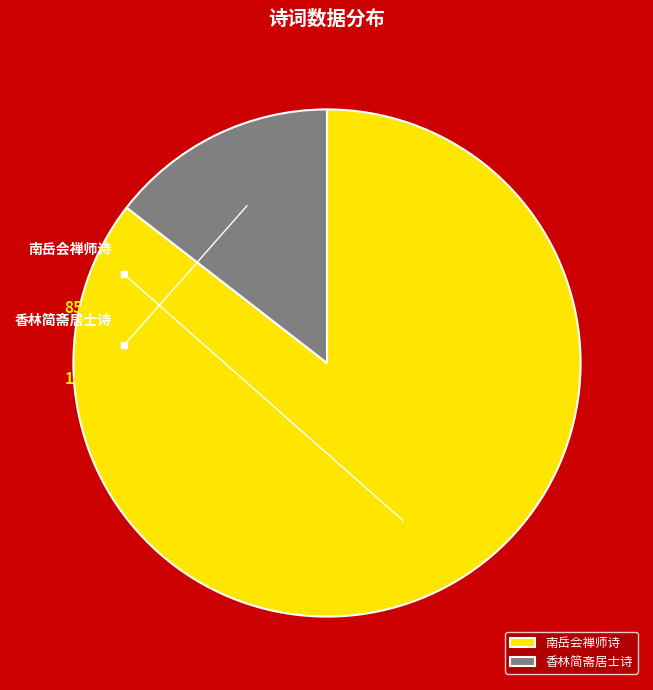

What percentage is NOT represented by 香林·简斋居士不饮酒?

85.5%